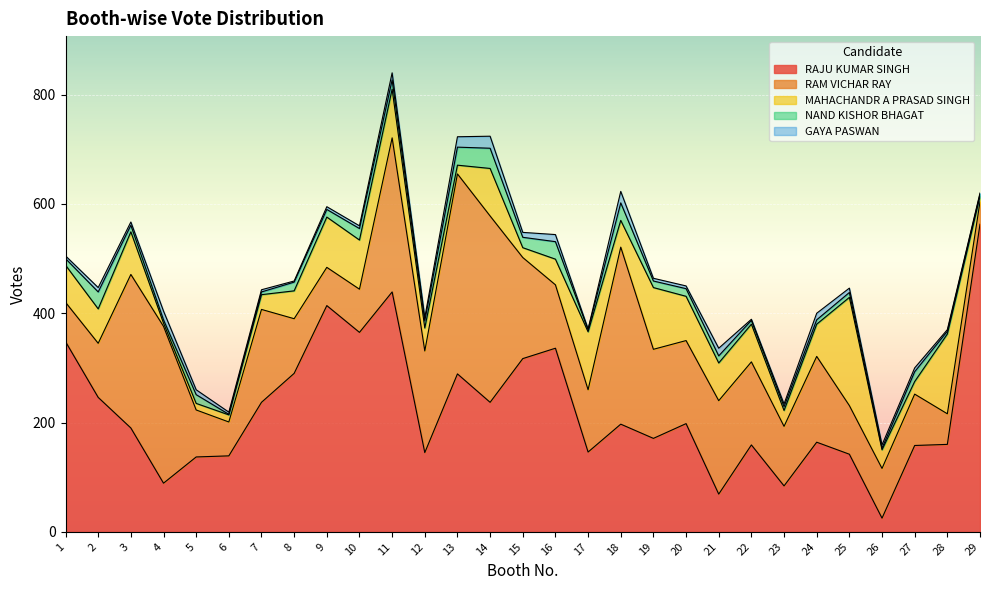

Reading left to right, list all the values displayed in this chart.

RAJU KUMAR SINGH: 348	246	190	89	137	139	237	290	414	365	439	145	289	237	317	336	146	197	171	198	69	159	84	164	142	25	158	160	563
RAM VICHAR RAY: 72	99	281	287	86	62	170	100	70	79	282	186	366	341	185	116	114	324	163	152	171	152	109	157	89	91	94	56	41
MAHACHANDR A PRASAD SINGH: 68	63	78	6	12	13	27	51	92	90	89	42	16	87	18	47	106	49	113	81	69	69	29	59	198	34	23	146	10
NAND KISHOR BHAGAT: 12	31	12	6	16	1	5	16	14	21	17	13	33	37	19	32	4	32	12	14	13	7	7	8	9	3	18	5	4
GAYA PASWAN: 5	8	6	16	9	4	4	2	5	5	13	6	19	22	9	13	1	21	5	5	14	2	5	12	8	6	7	3	2